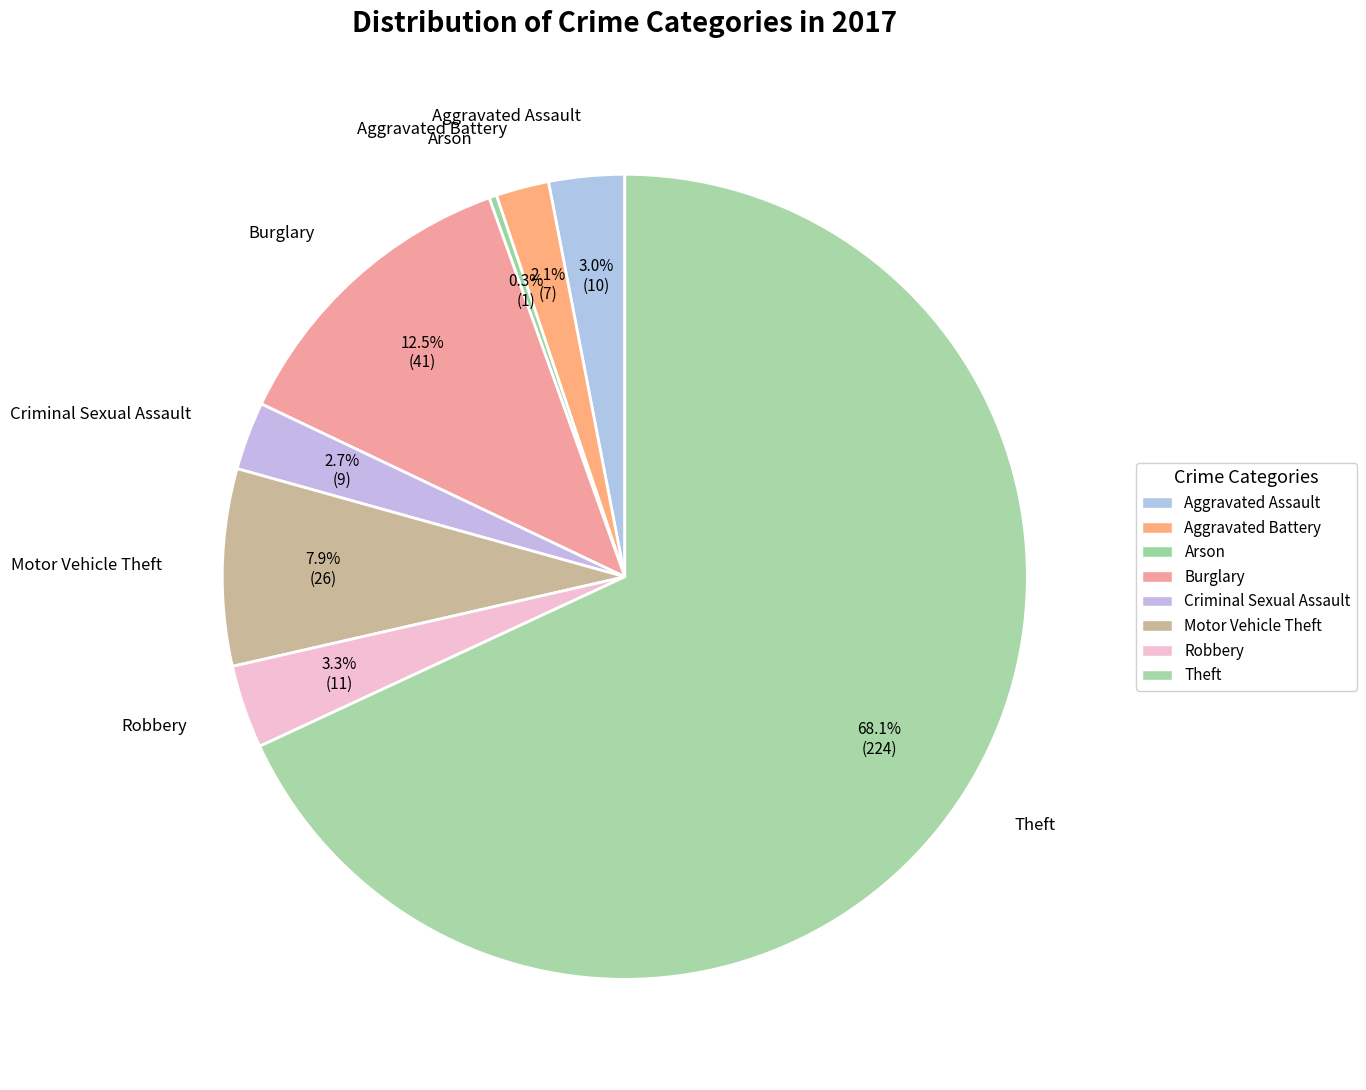

True or false: Robbery accounts for 8% of the total.

False